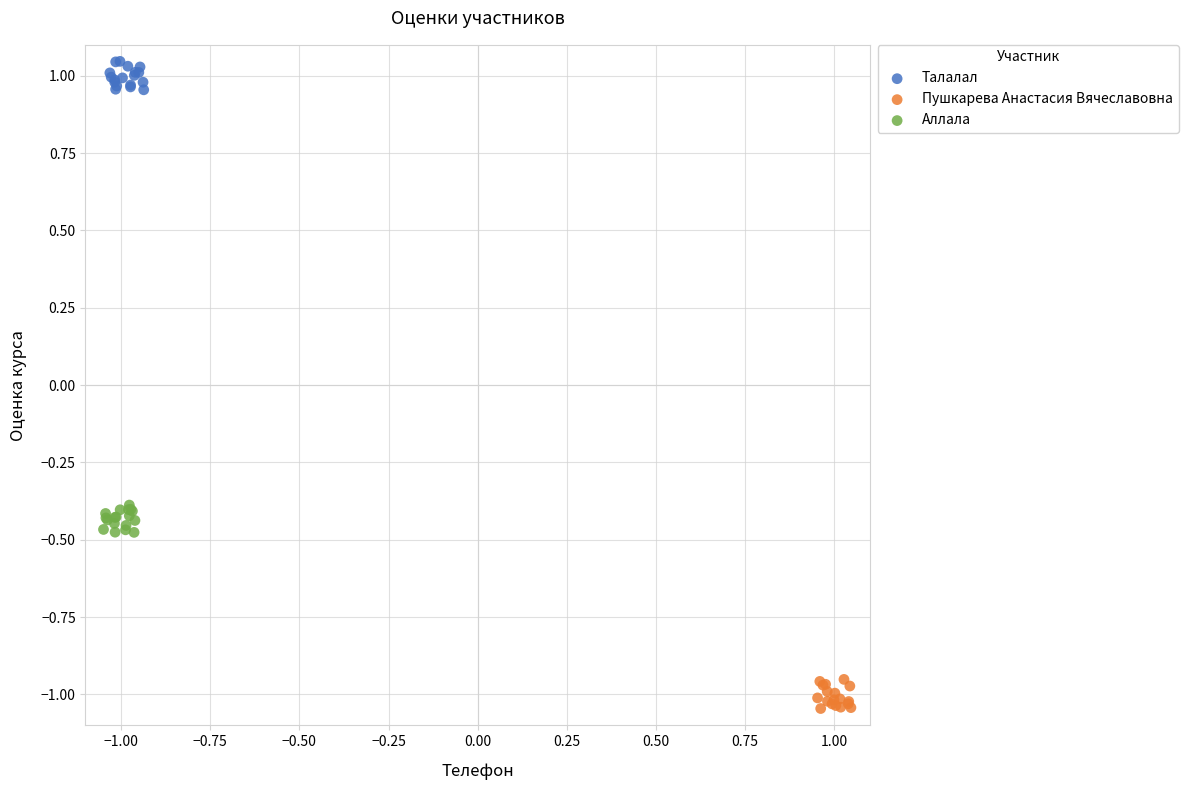

Which series reaches the minimum Y coordinate?

Пушкарева Анастасия Вячеславовна